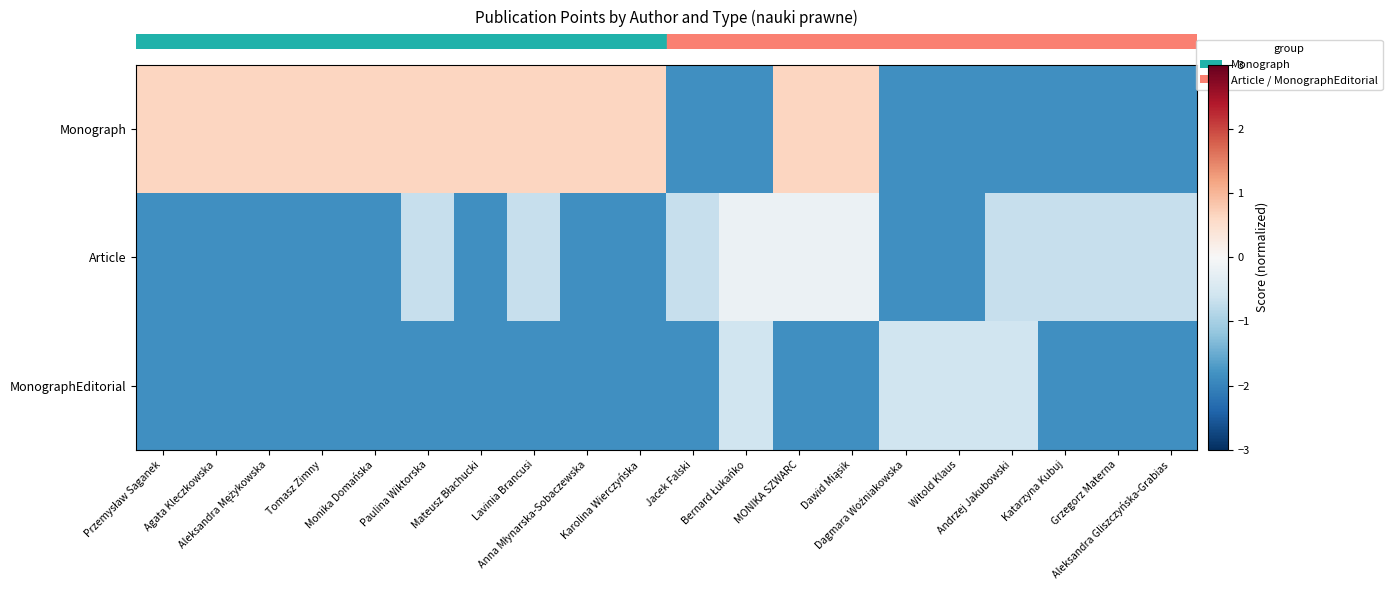

How many data points does each series have?

20